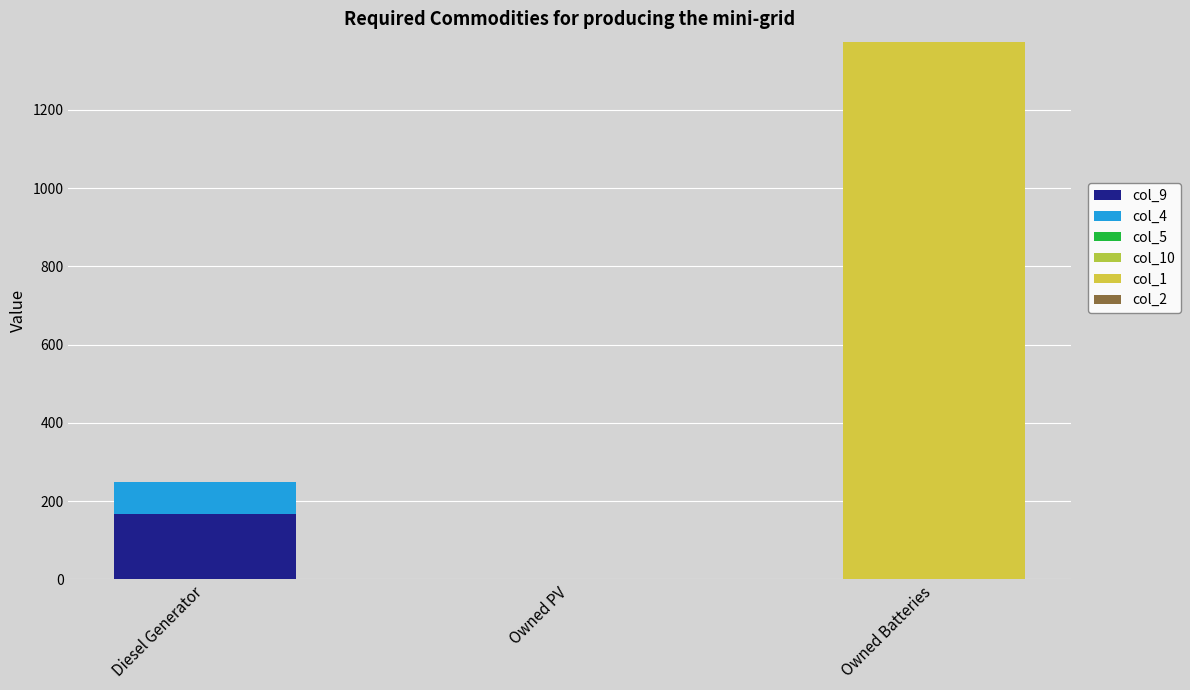

Which series has the largest total across all categories?

col_1